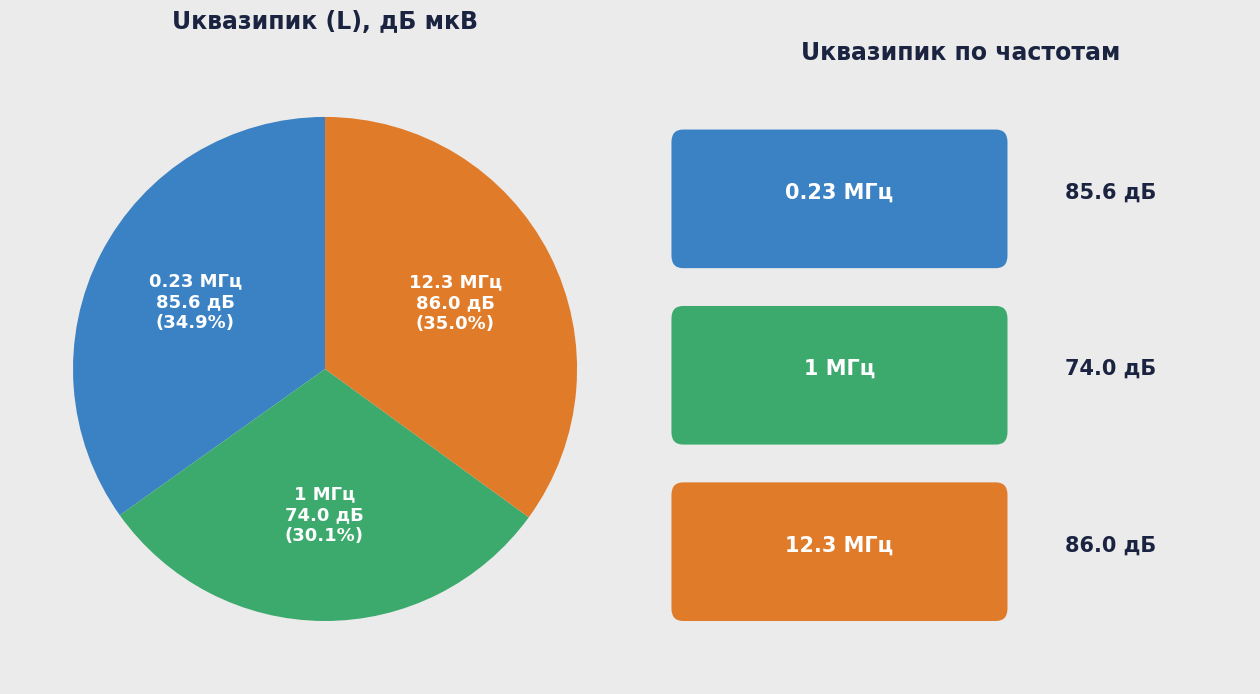

How many slices are in this pie chart?

3